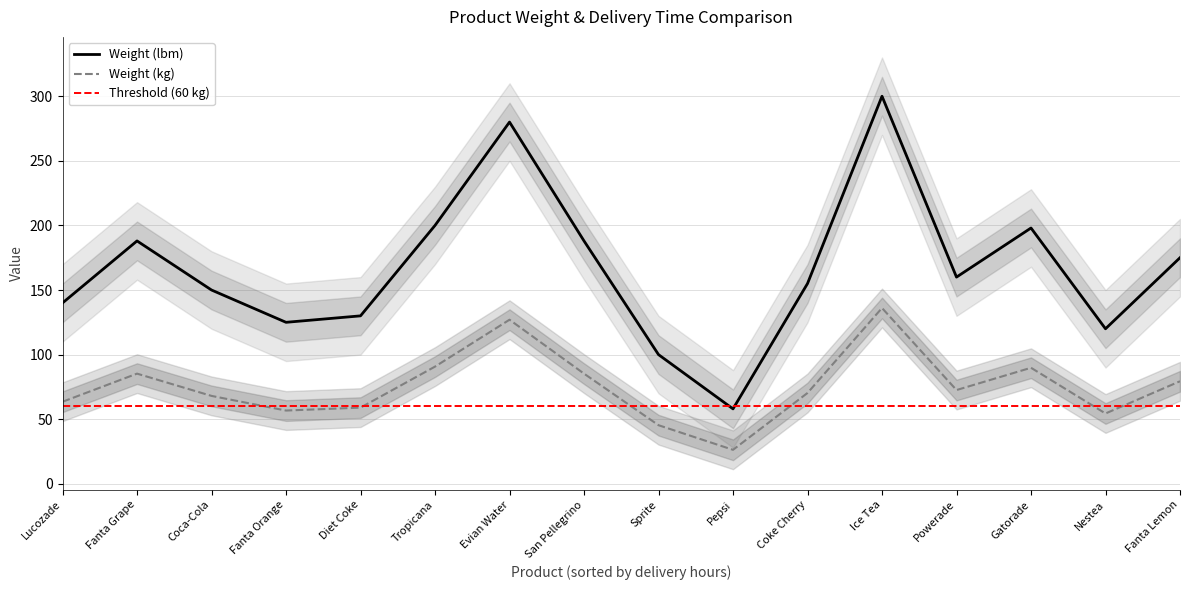

The value of Weight (kg) at San Pellegrino is 85.3. True or false?

True